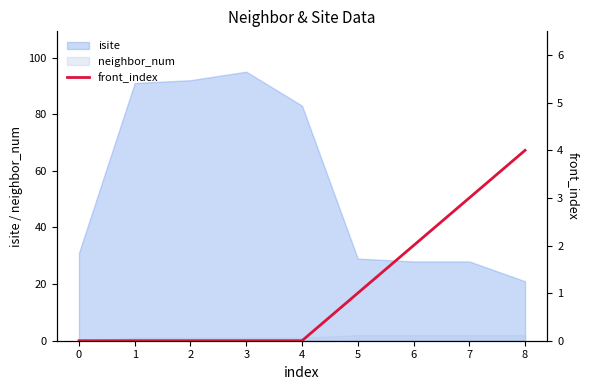

List the labels in order of value, smallest first.

0, 1, 2, 3, 4, 5, 6, 7, 8